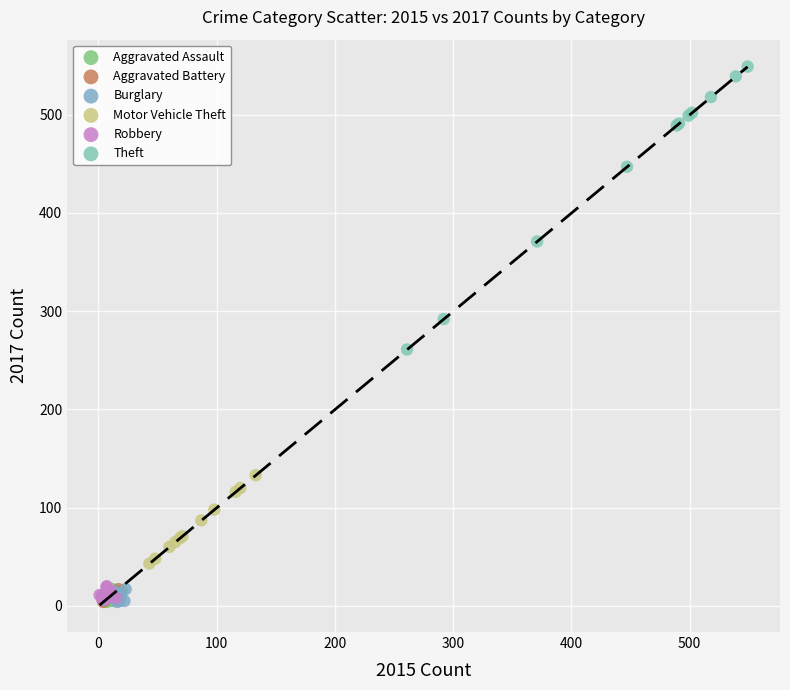

Which series has the widest spread of Y values?

Theft